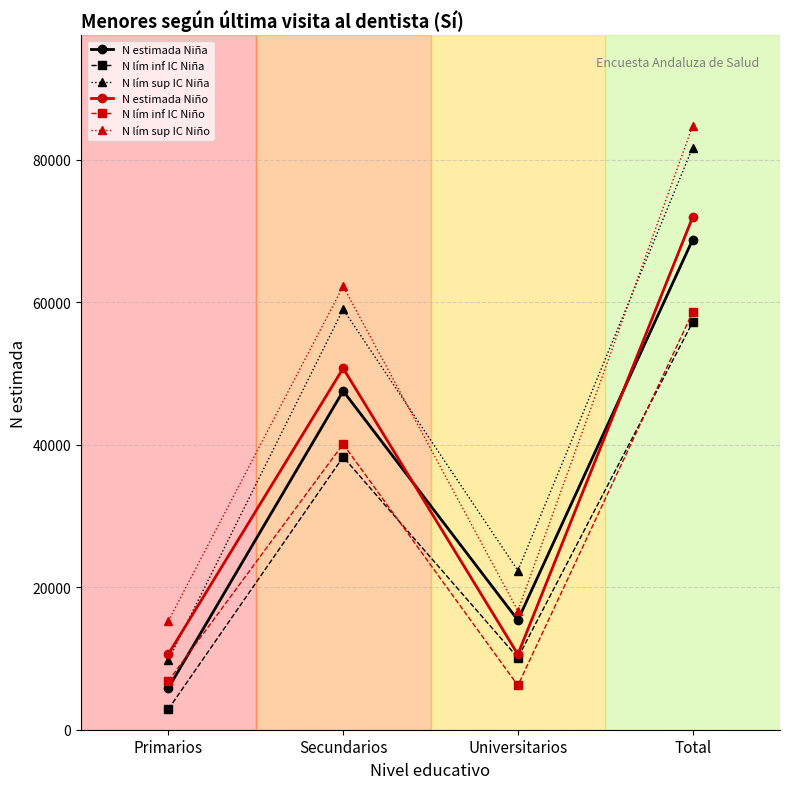

How many values in the N lím sup IC Niño series are below 62249?

2